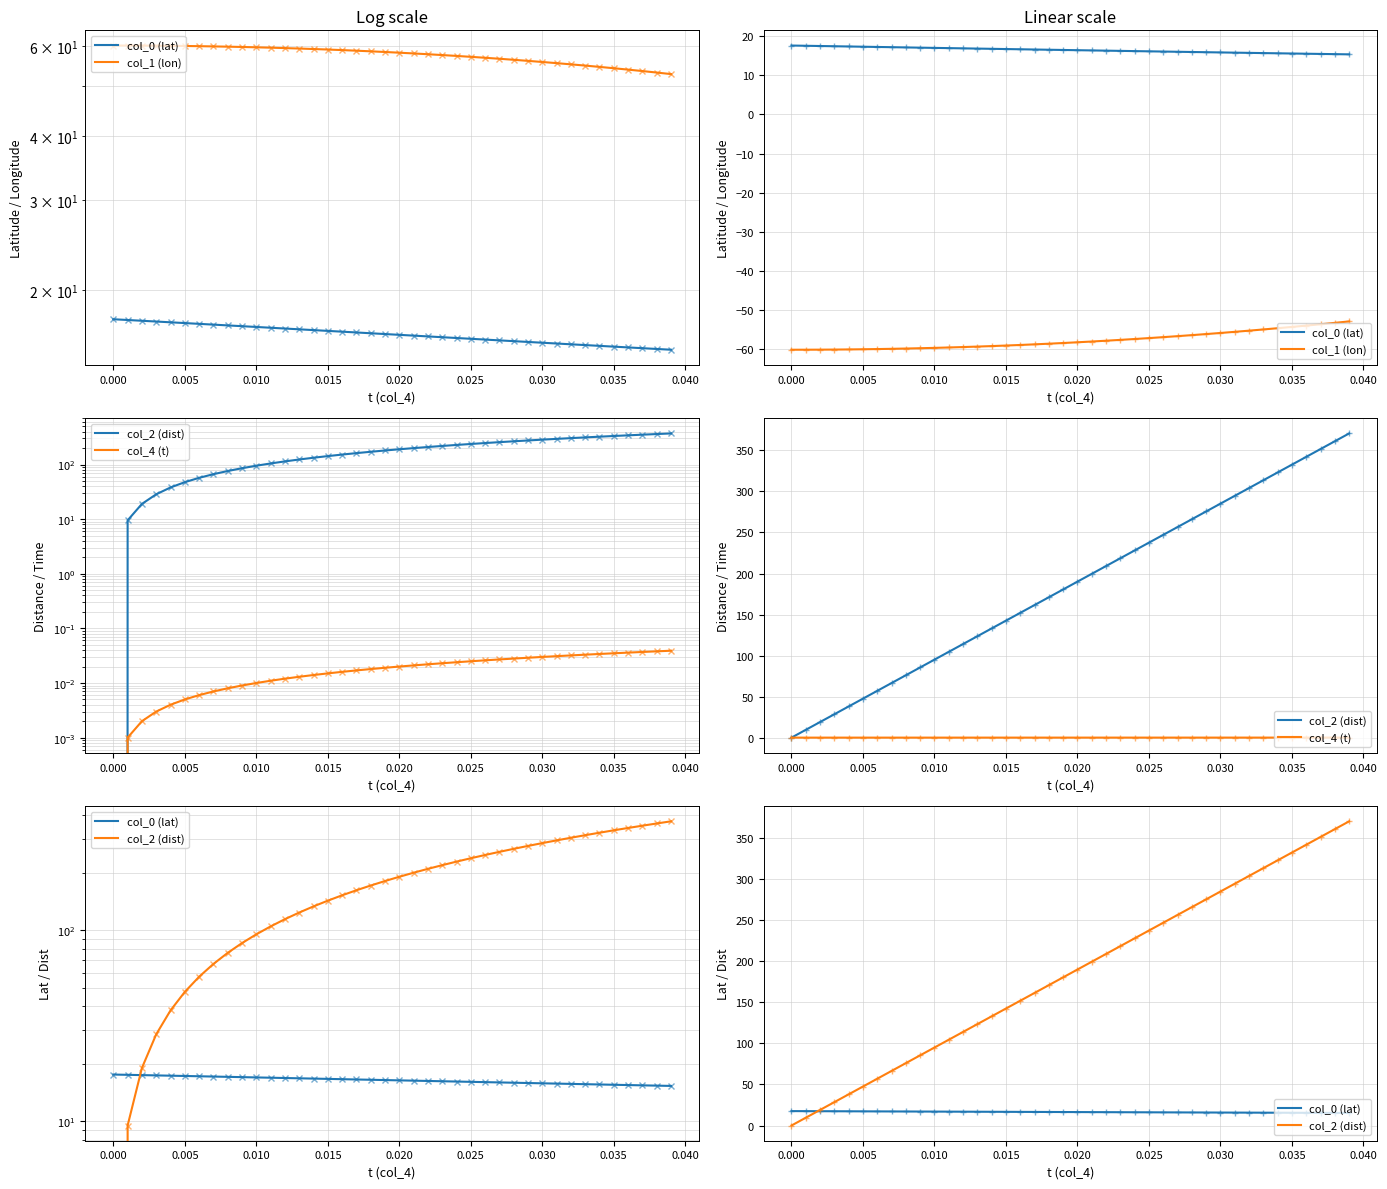

Which series has the largest total across all categories?

col_2 (dist)